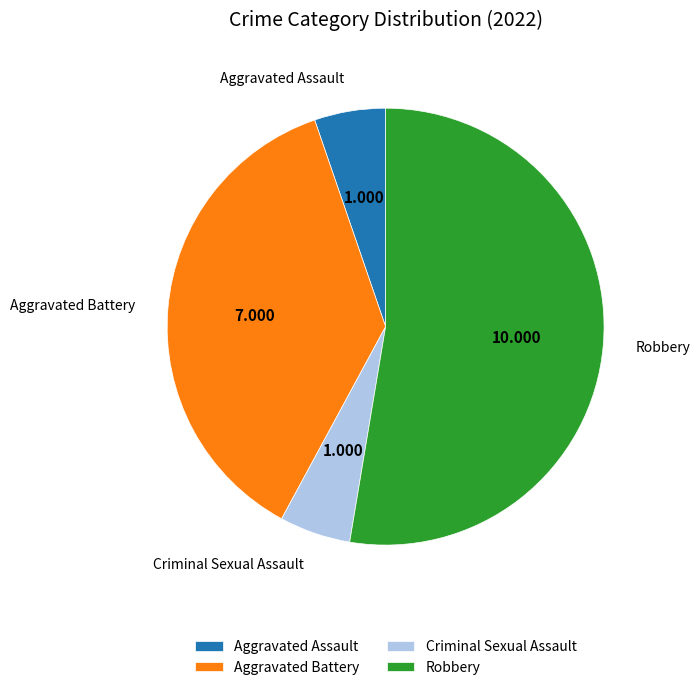

What is the largest slice in the pie chart?

Robbery